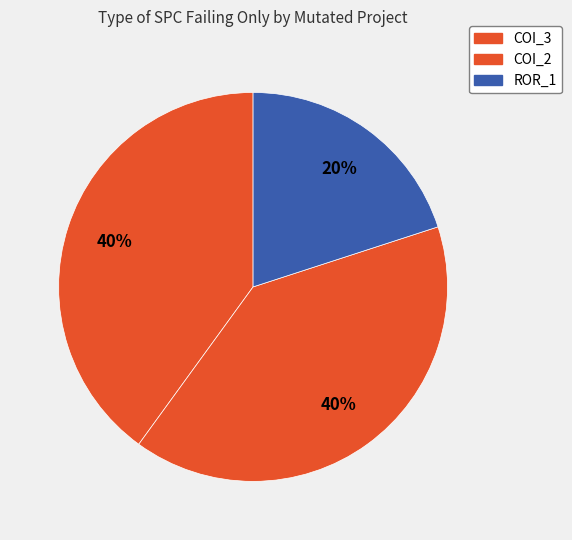

Rank the categories by value from highest to lowest.

AutoResponder.EmailSystem.Client.COI_3, AutoResponder.EmailSystem.Client.COI_2, Forward.EmailSystem.Client.ROR_1